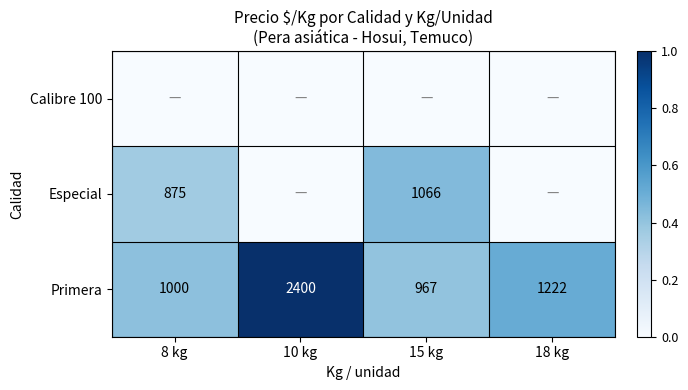

Rank the categories by Primera value from highest to lowest.

10 kg, 18 kg, 8 kg, 15 kg